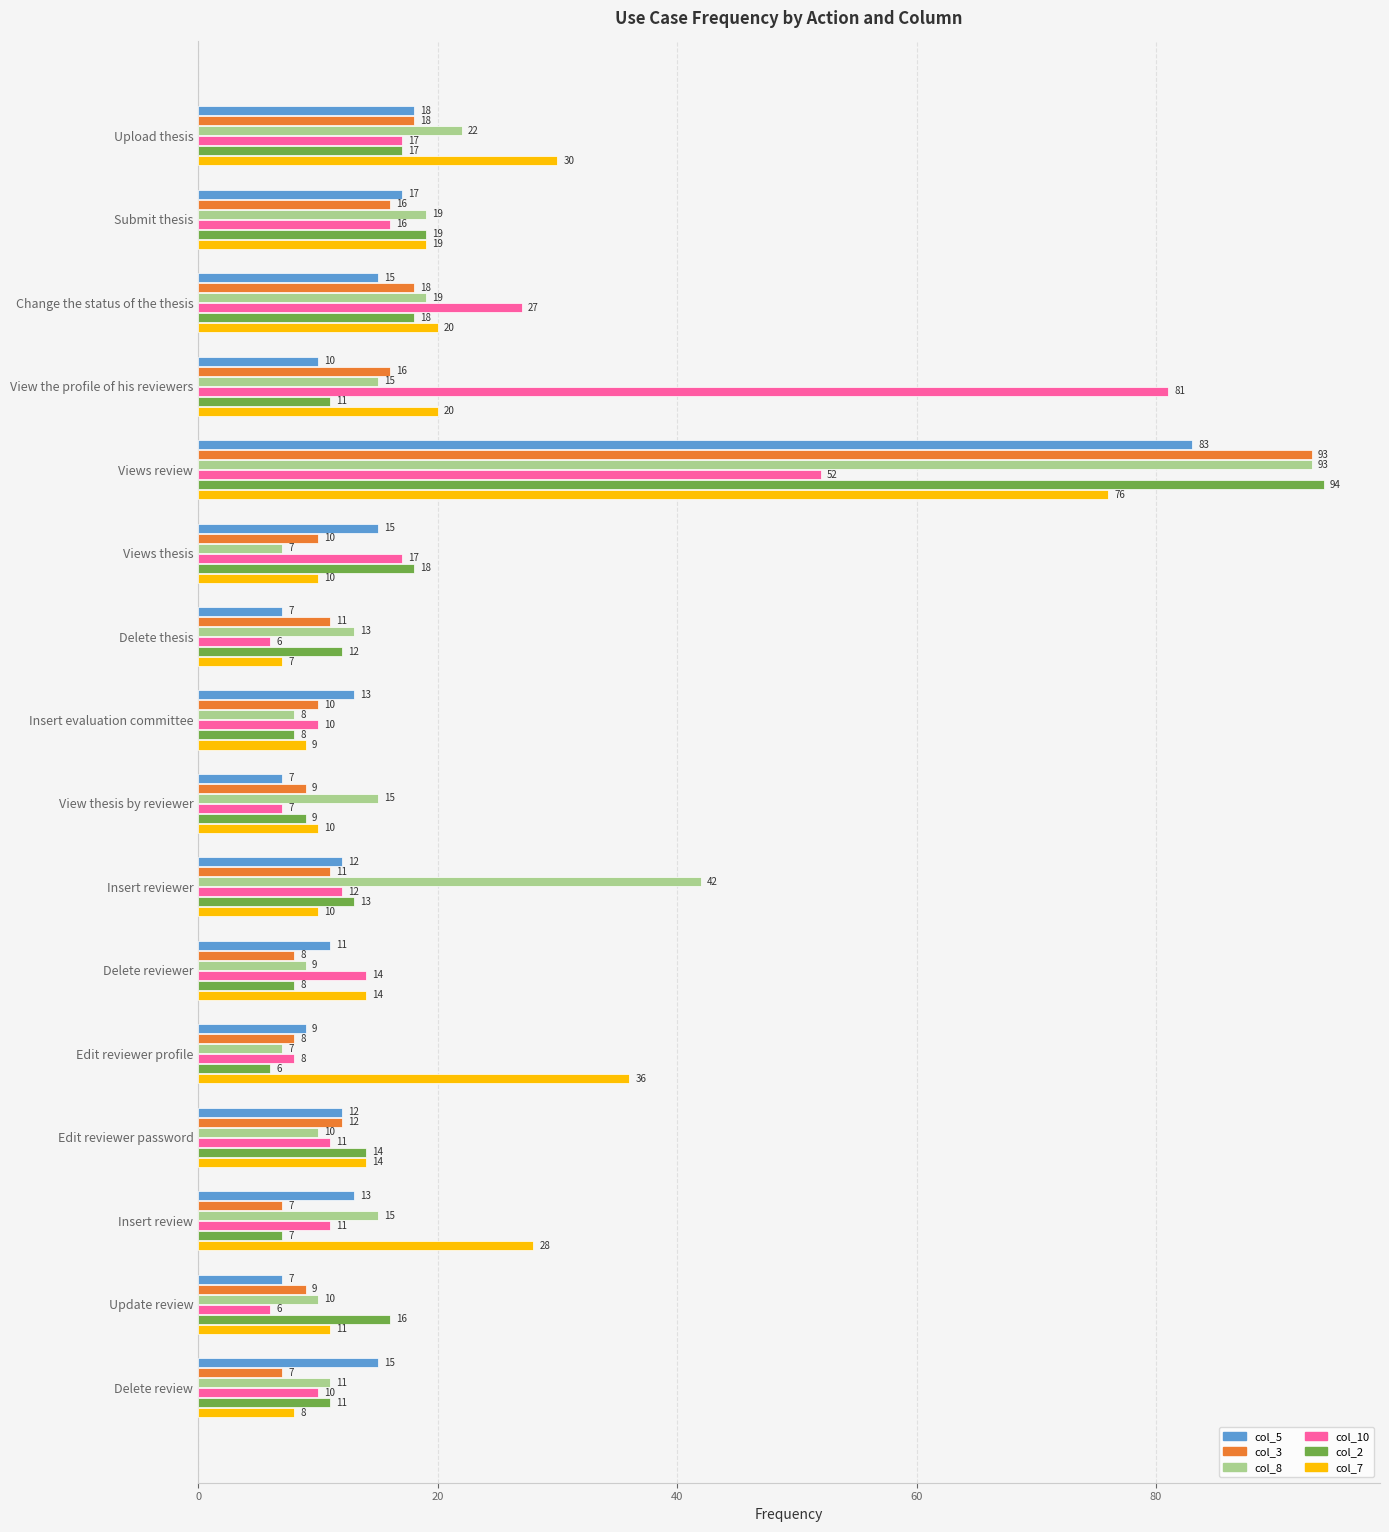

What is the minimum value shown in the chart?

6